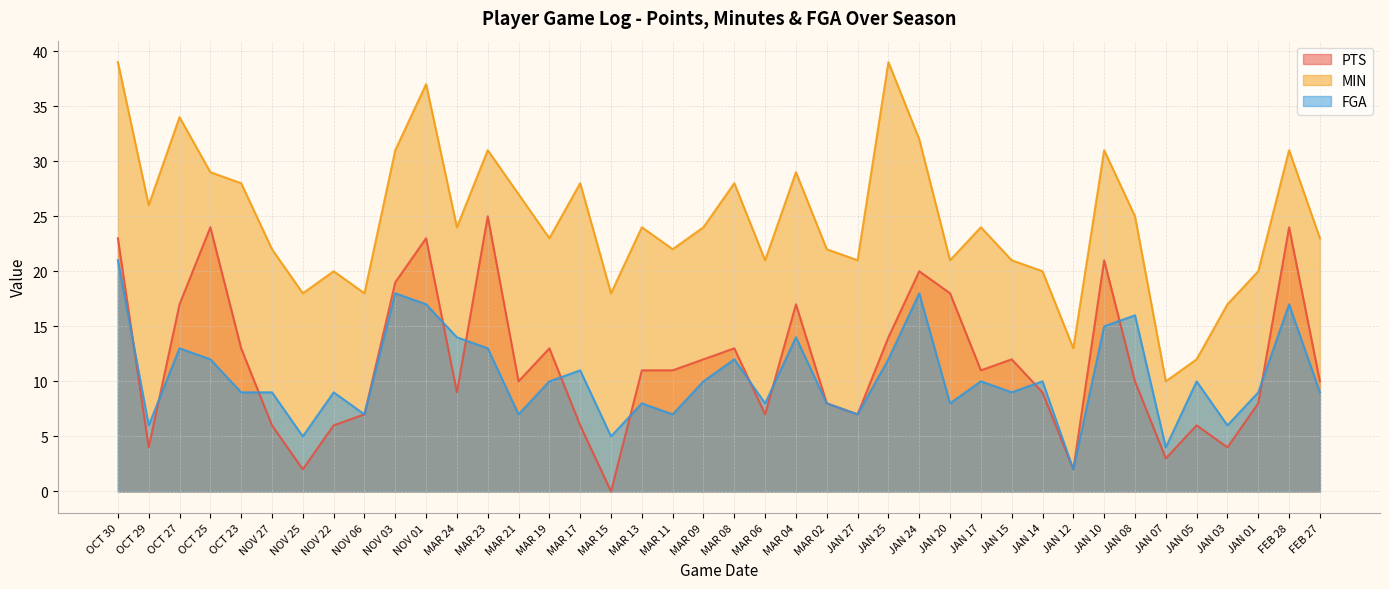

How many values in PTS are above zero?

39